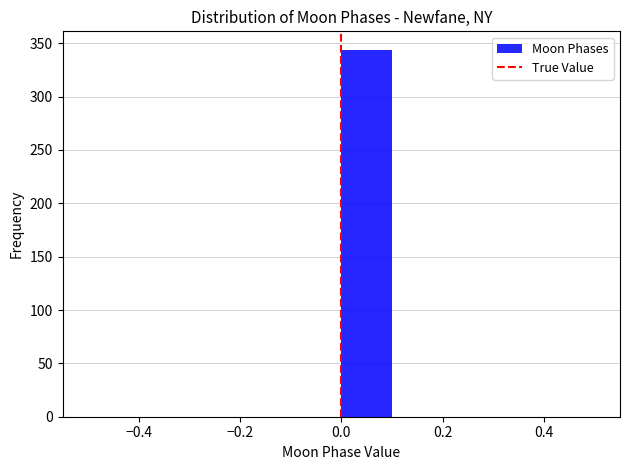

What is the height of the bar covering 0.0 to 0.1 on the x-axis? The values are not printed on the chart, so give them approximately, as read against the axis.

345